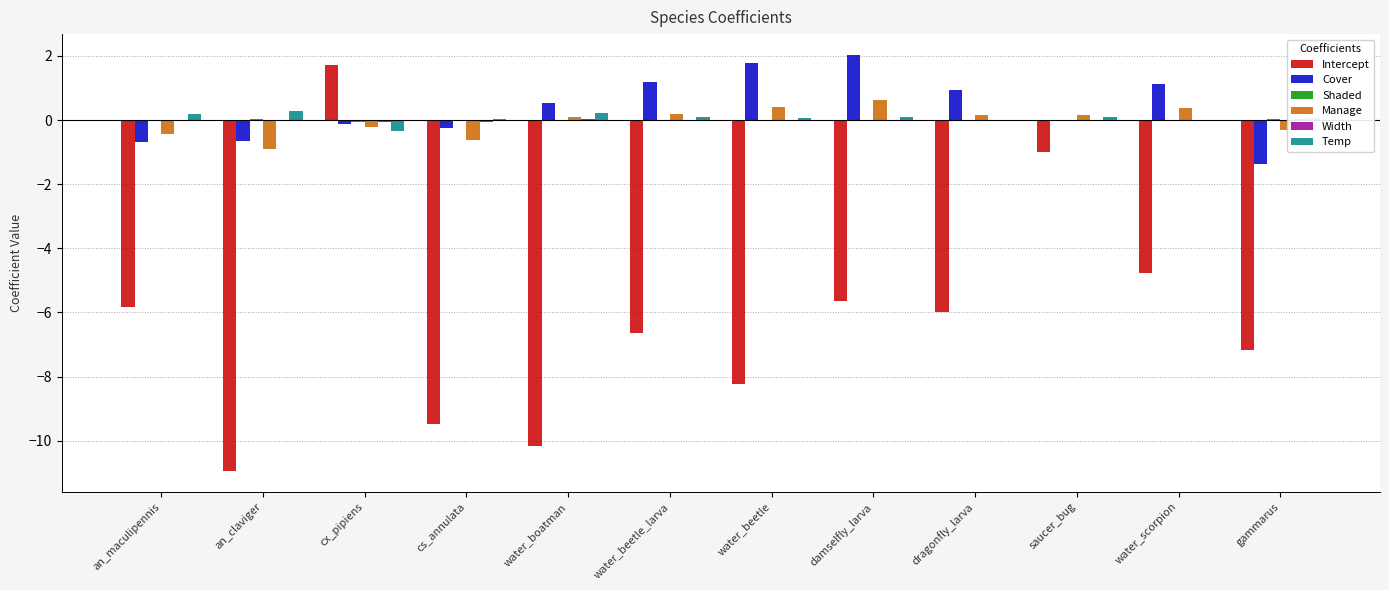

Which category has the lowest value in the Intercept series?

an_claviger